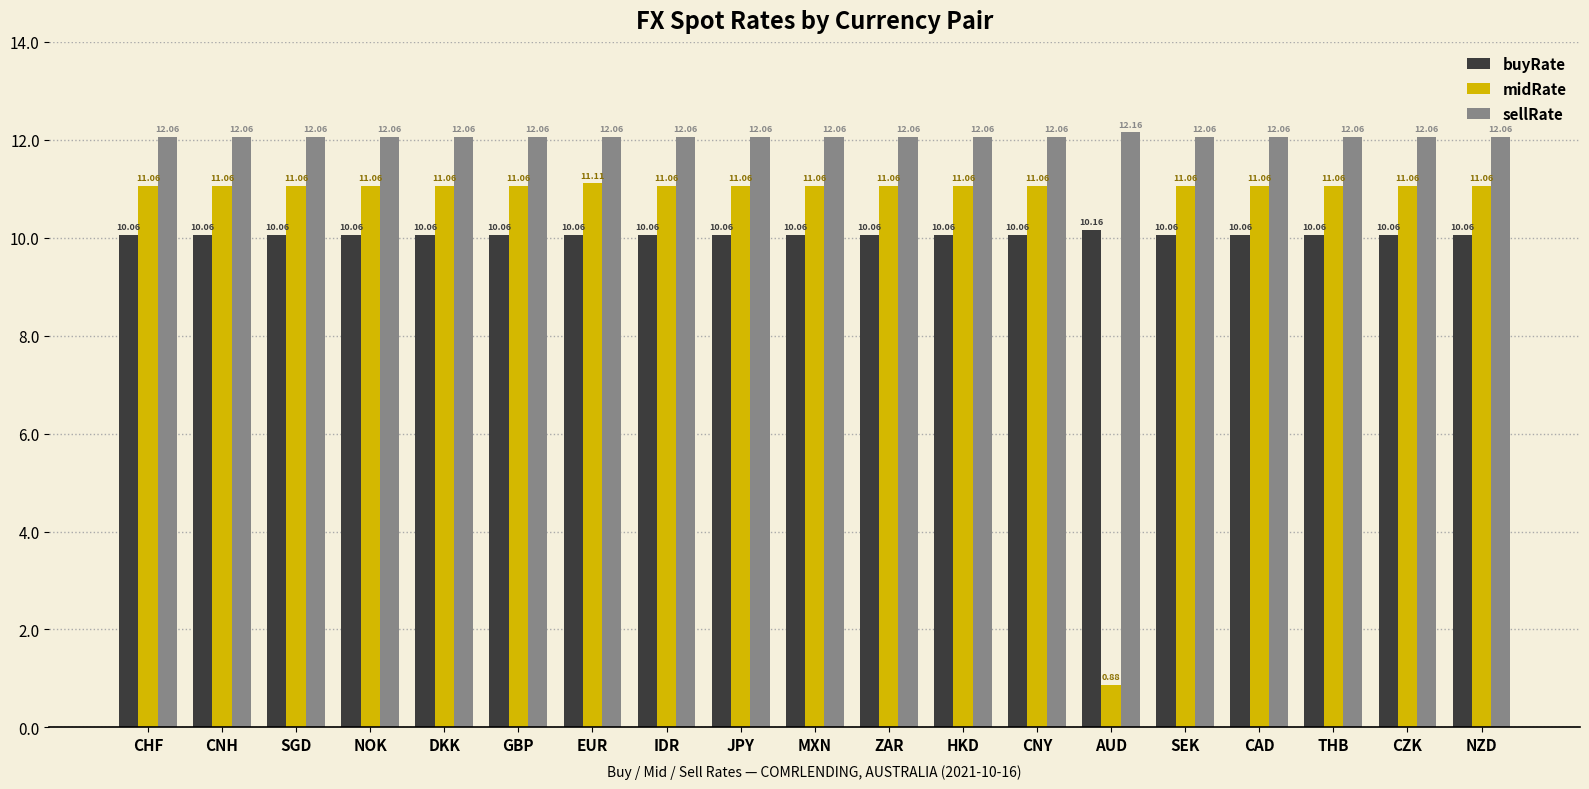

Count the number of data series in this chart.

3